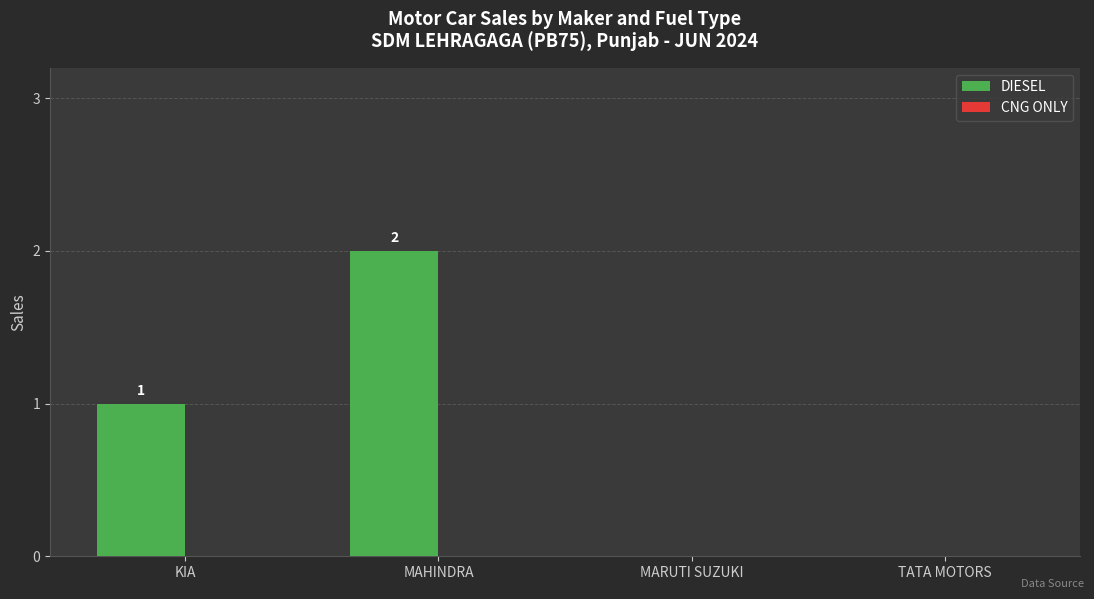

Where is the data nearest to the value 1?

KIA